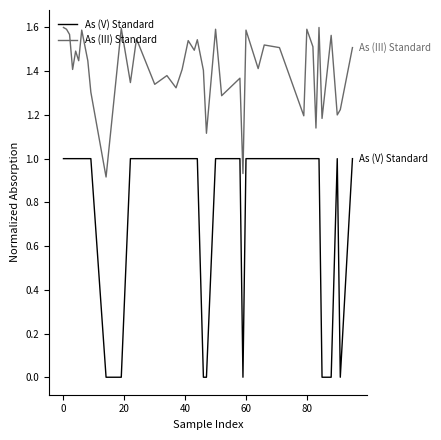

What is the difference between the maximum and minimum values in the As (III) Standard series?

0.7